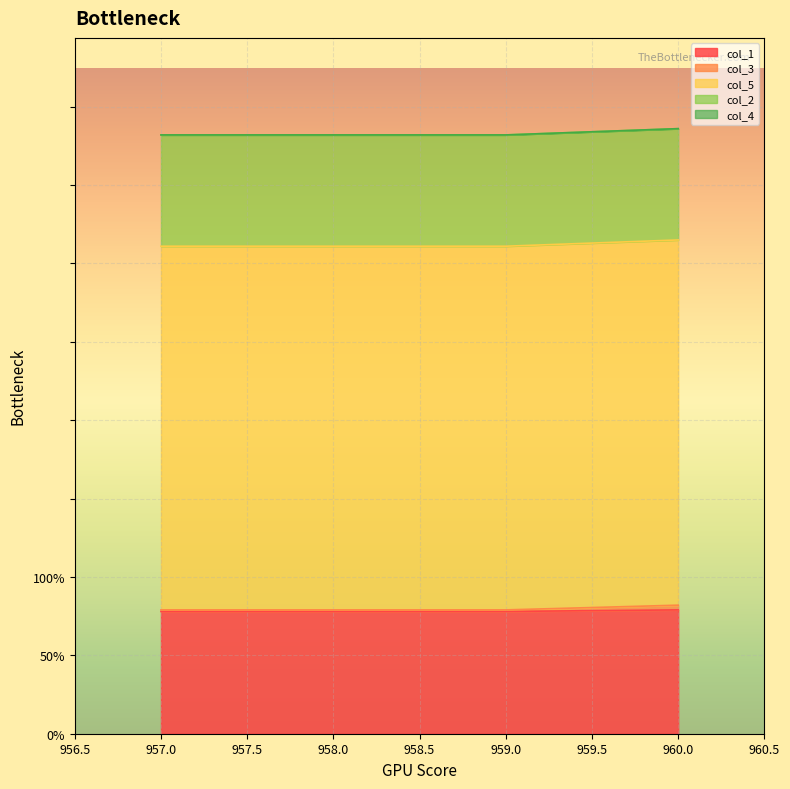

The value of col_1 at 957.0 is 78. True or false?

True